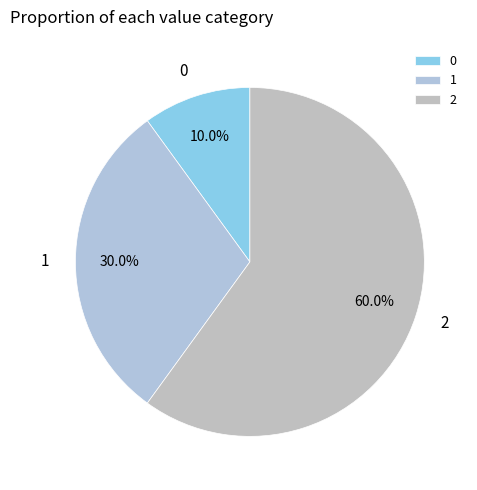

Count the number of slices in the pie.

3